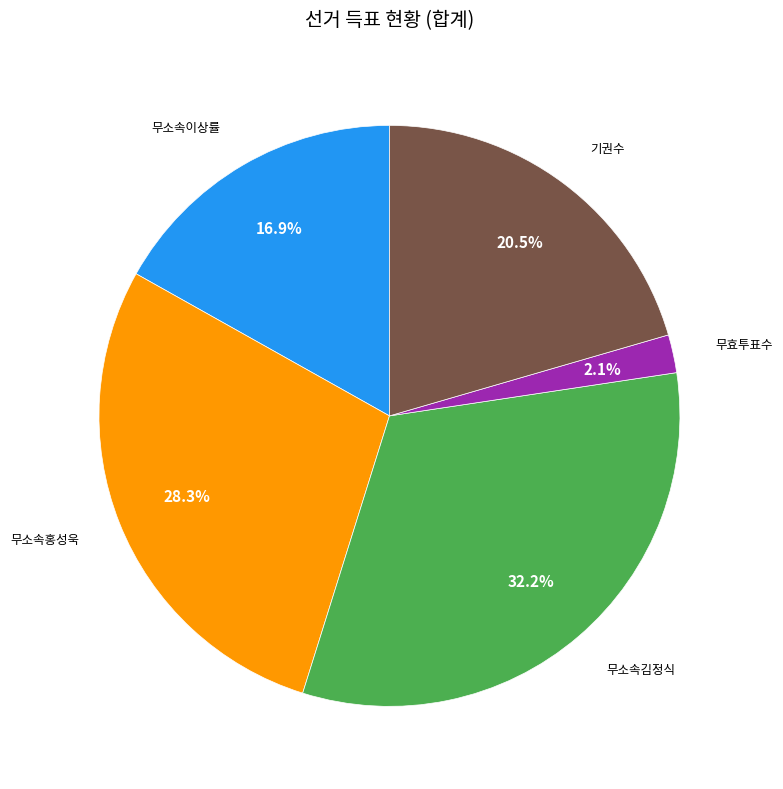

True or false: 무소속이상률 accounts for 28% of the total.

False